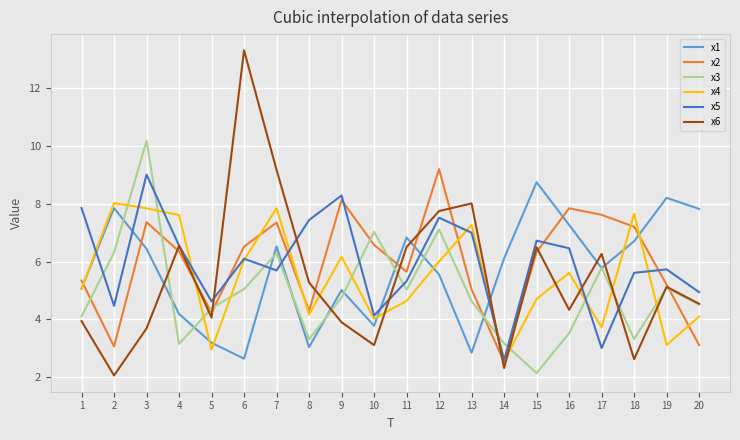

At how many categories does at least one series exceed 11?

1